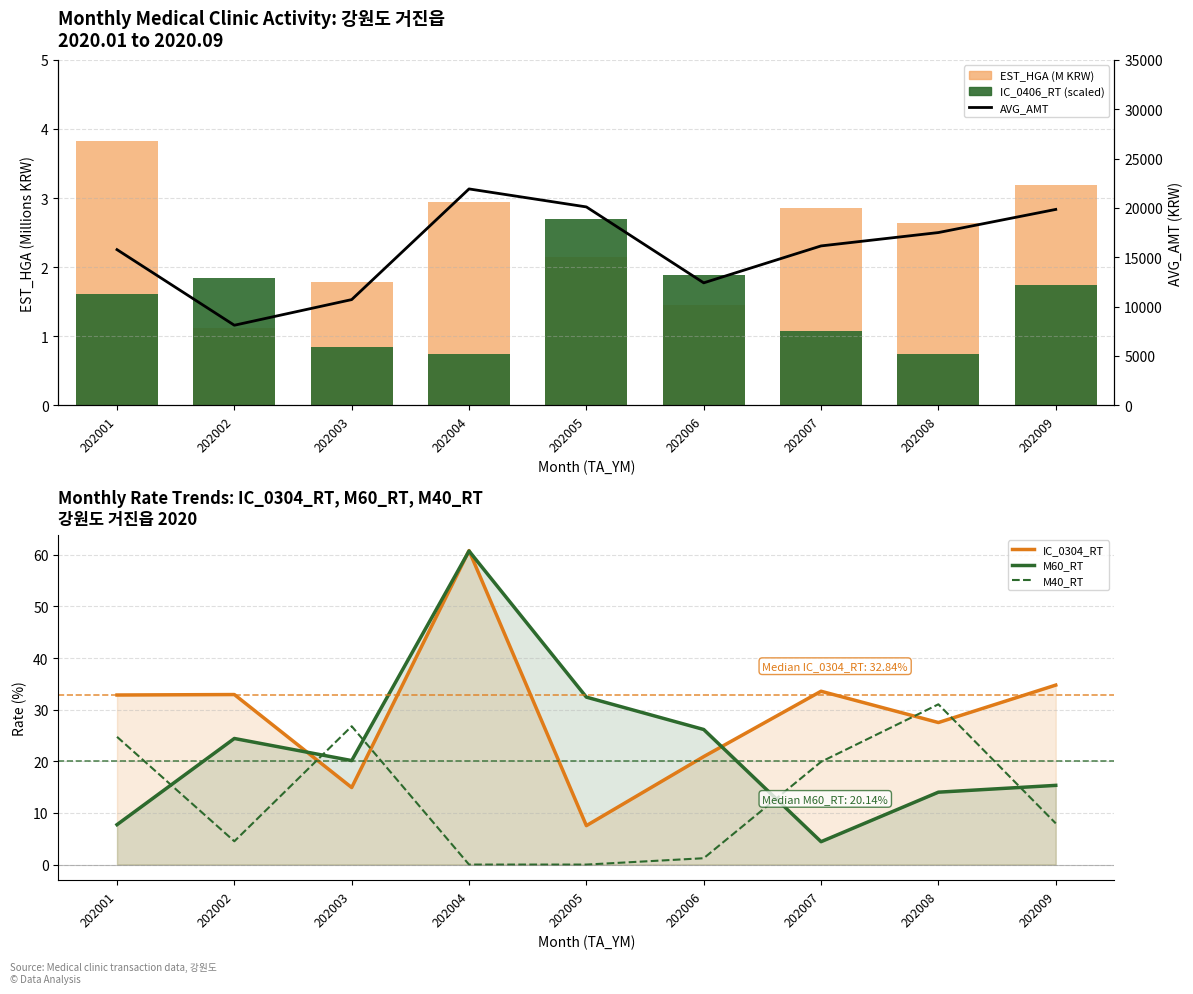

Which series has the largest total across all categories?

AVG_AMT